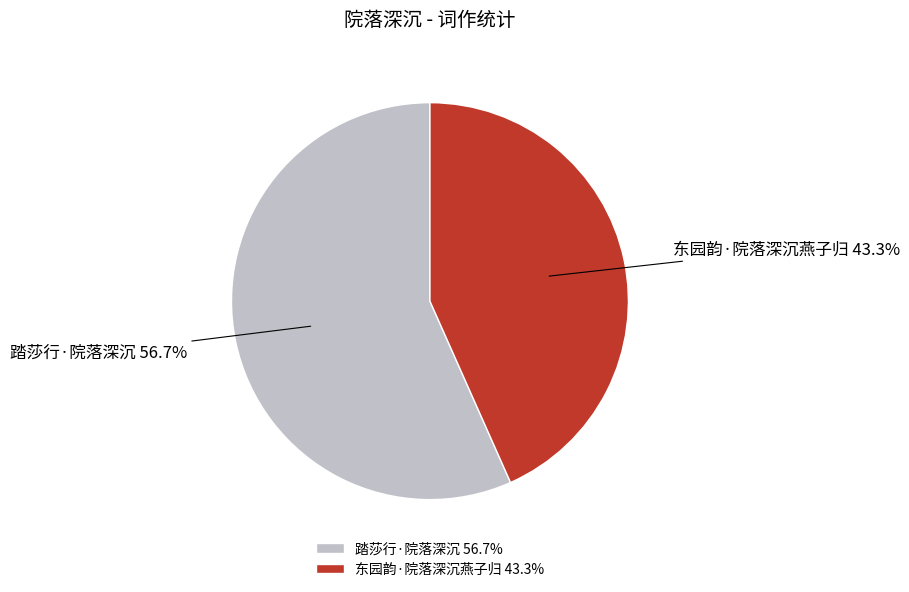

Rank the categories by value from highest to lowest.

踏莎行·院落深沉, 东园韵·院落深沉燕子归